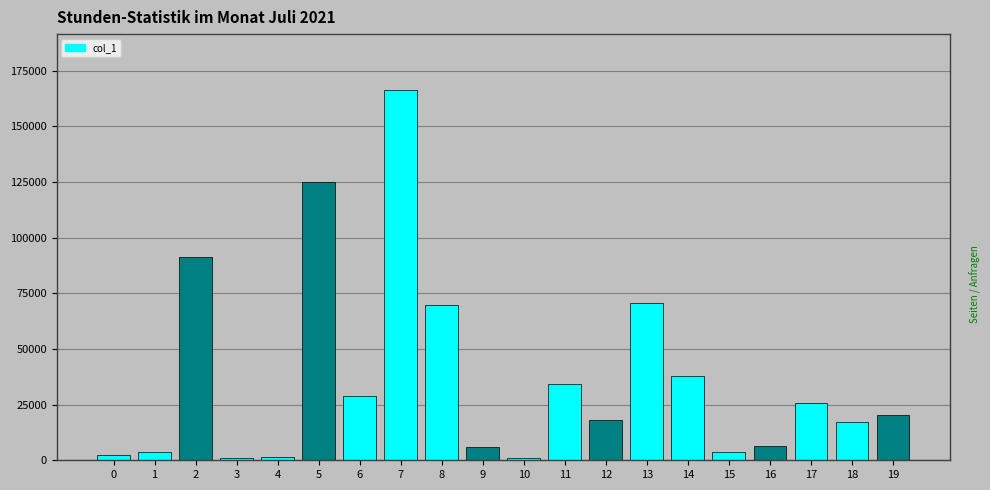

Is it true that the value at 5 is 125057?

True